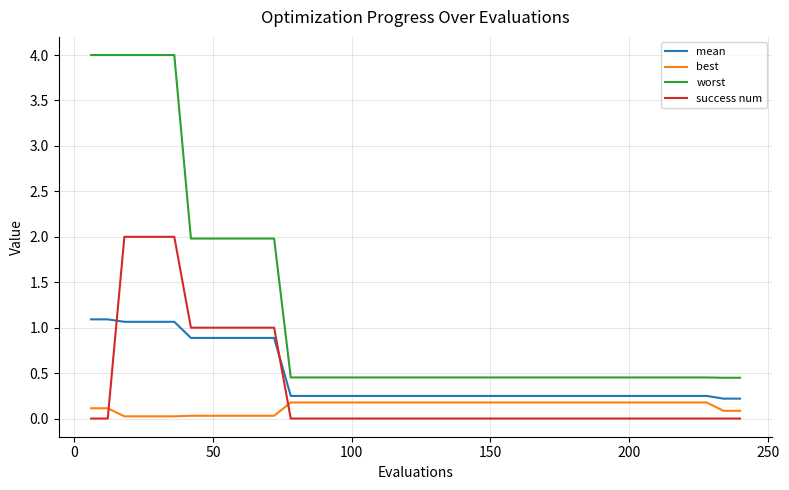

Which series has the largest total across all categories?

worst